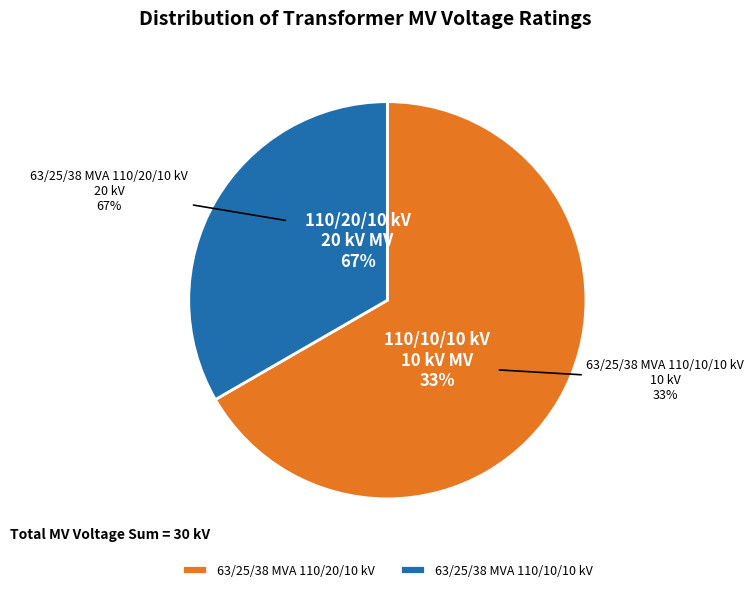

What percentage is the 63/25/38 MVA 110/10/10 kV slice, to the nearest percent?

33%